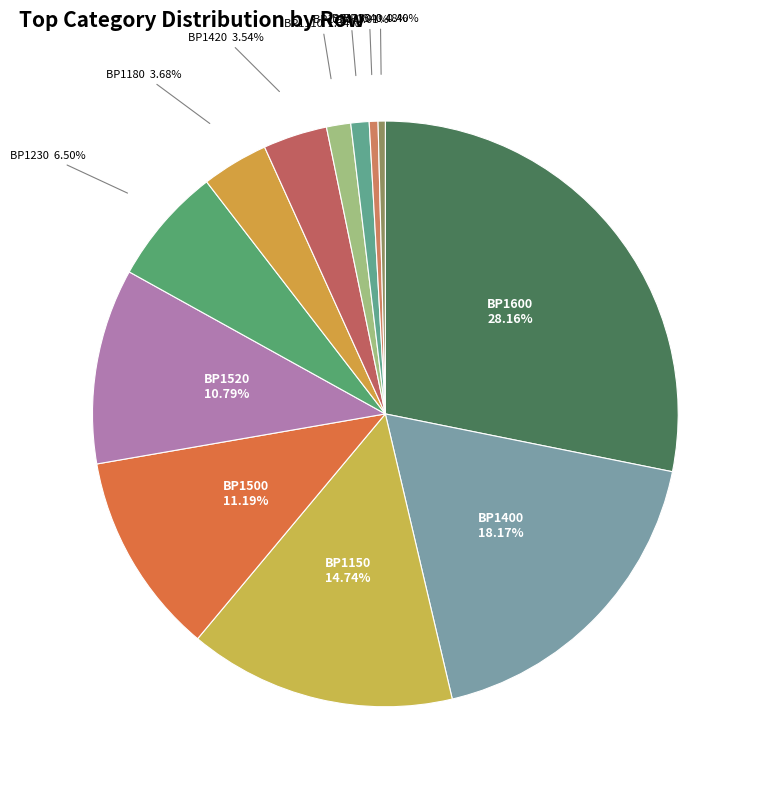

How many slices are in this pie chart?

12